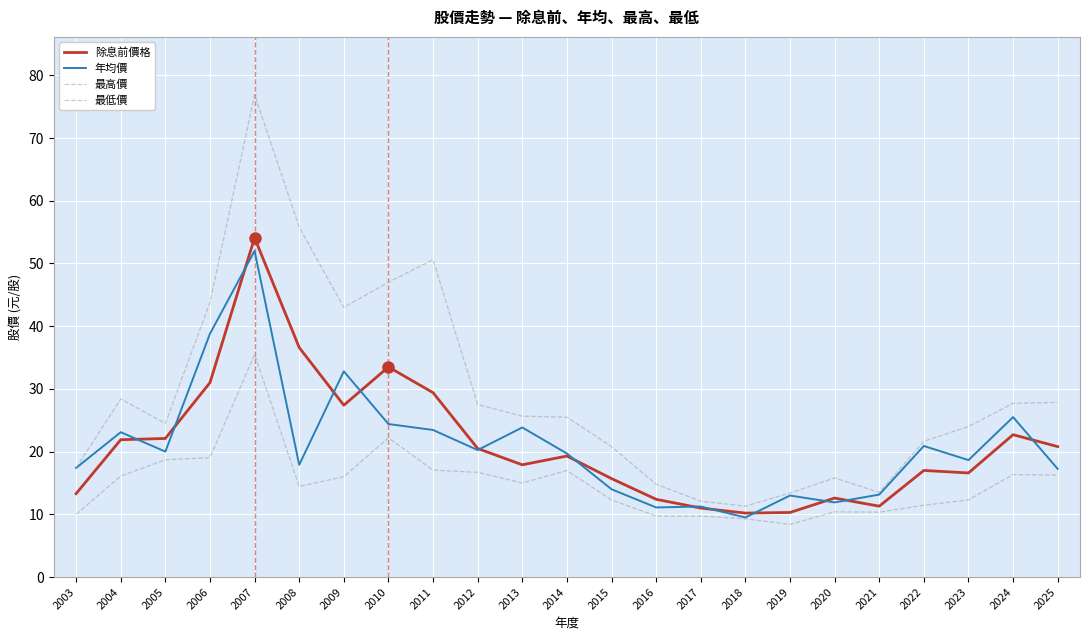

Is the value of 年均價 at 2016 greater than the value of 最高價 at 2025?

No